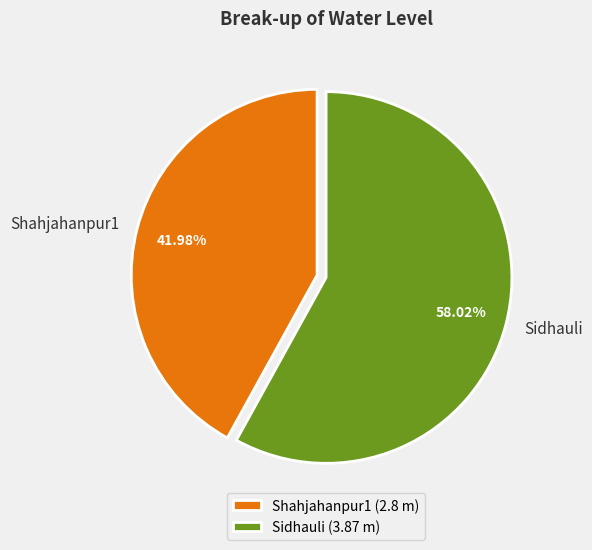

How many segments does this pie chart have?

2